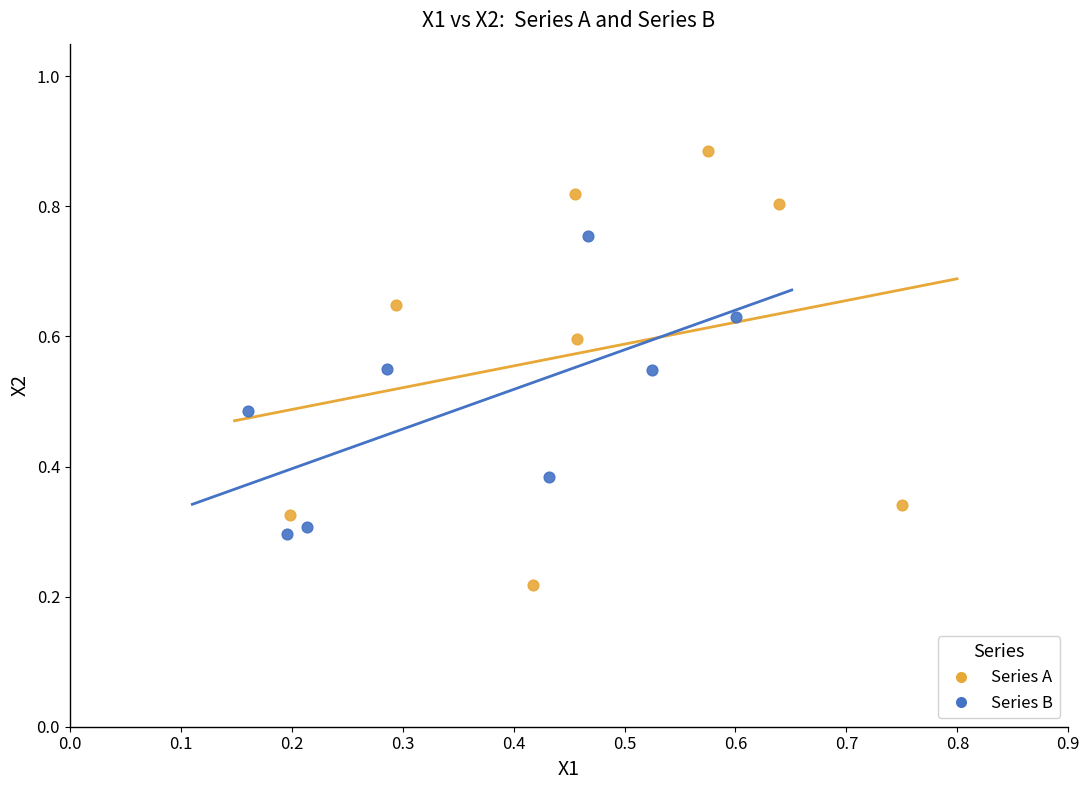

Which series contains the highest Y value?

Series A